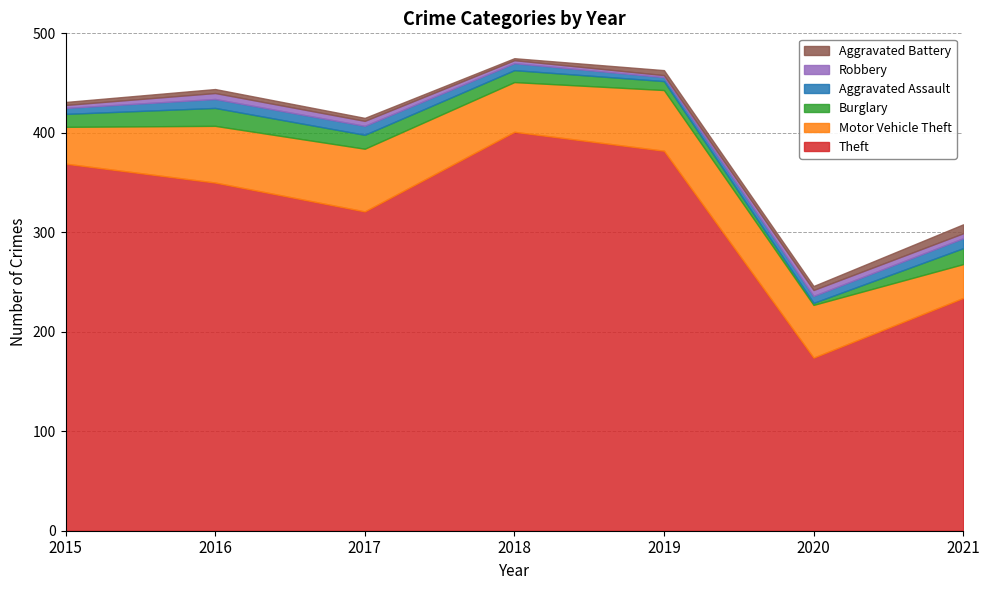

What is the sum of all Aggravated Assault values?

52